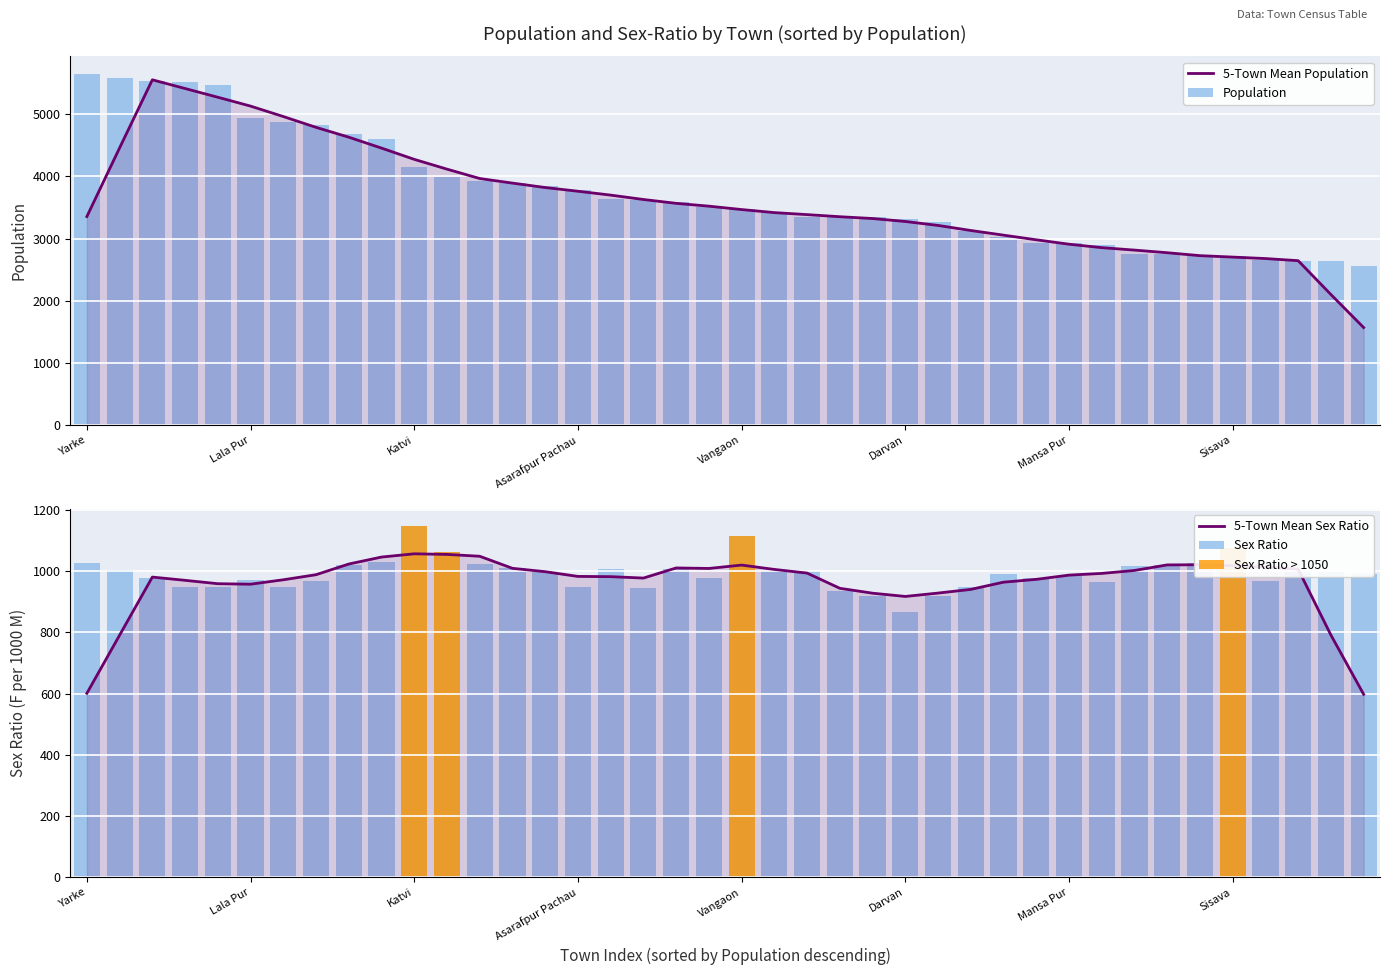

Which has a higher value, Darvan or Yarke?

Yarke